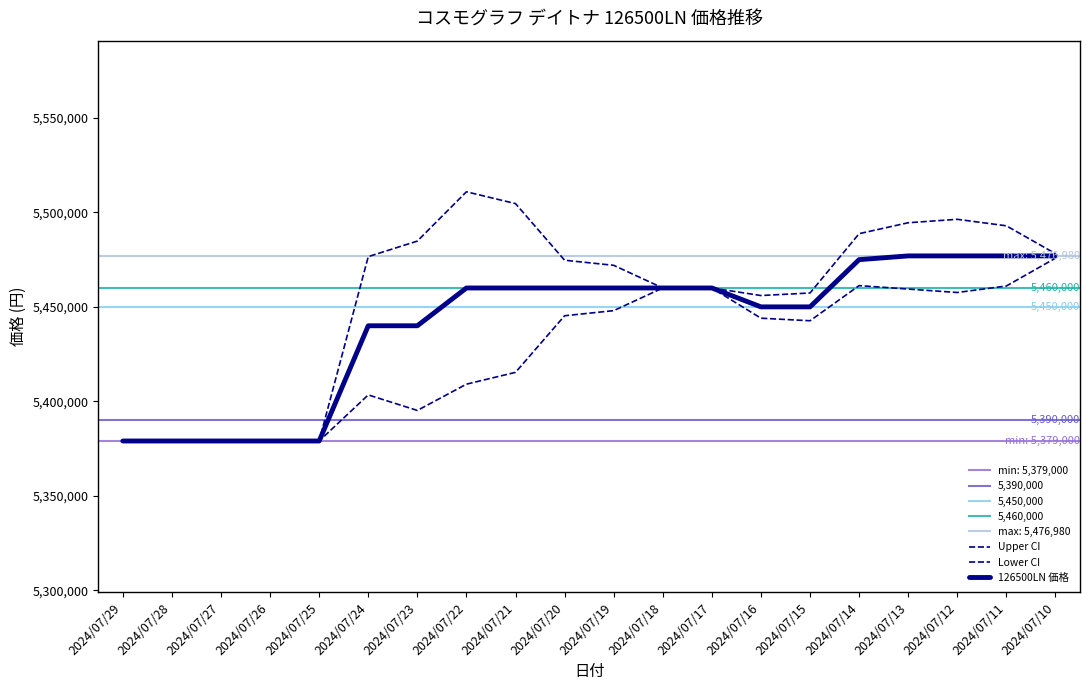

What is the difference between the maximum and second lowest values?

97980